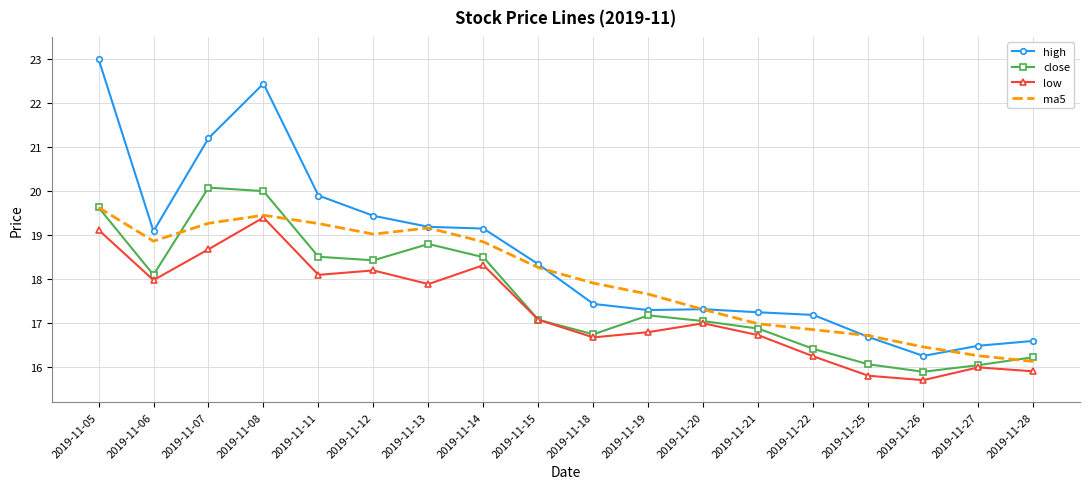

Rank the series by their maximum value, from lowest to highest.

low, ma5, close, high